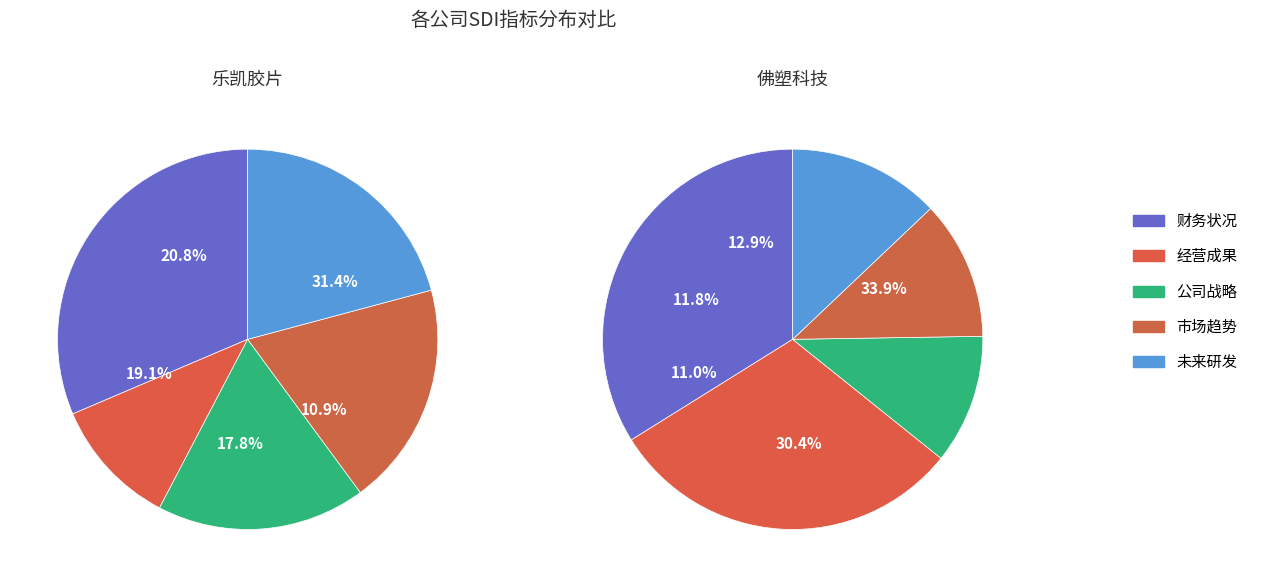

Combined, do 公司战略_SDI and 未来研发_SDI account for over 50%?

No